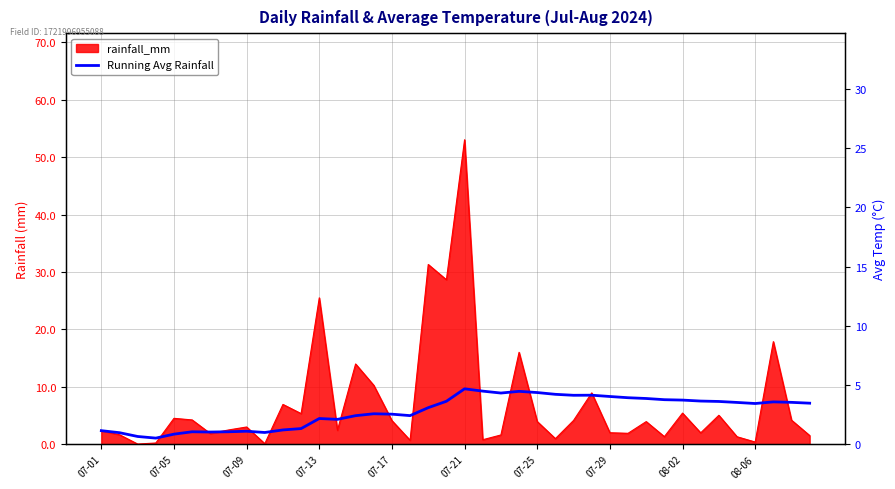

What is the value of the avg_temp_c point at the 40th from the left?

23.8